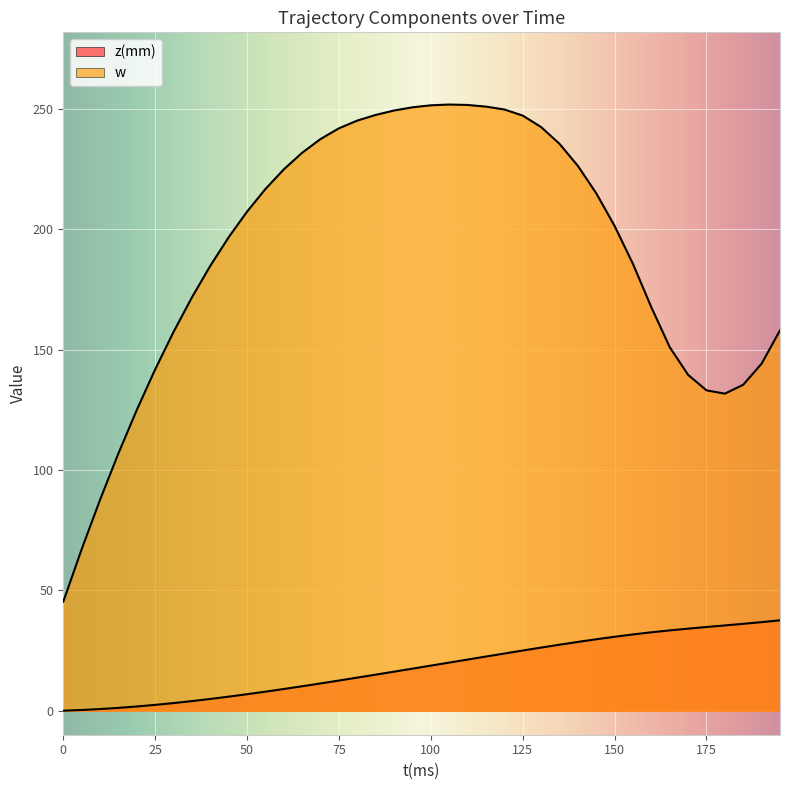

True or false: z(mm) and w intersect in this chart.

False